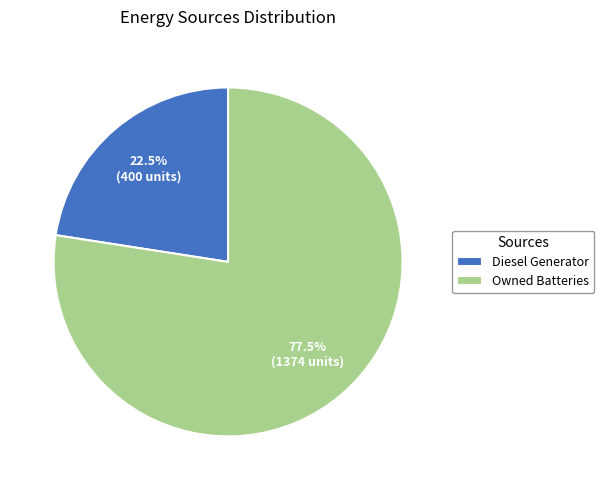

Rank the categories by value from highest to lowest.

Owned Batteries, Diesel Generator